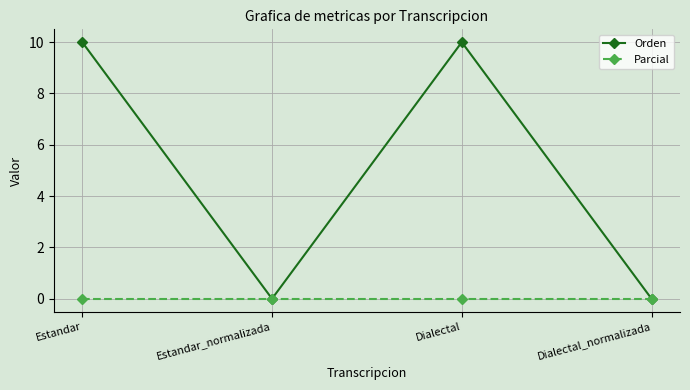

At Dialectal, list the series in order from largest to smallest.

Orden, Parcial